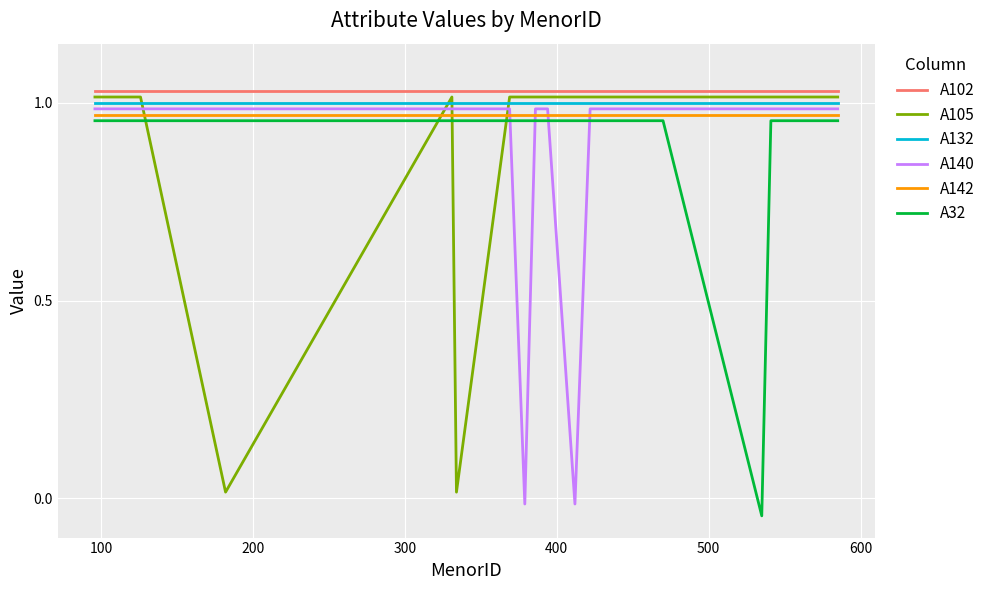

True or false: A142 and A102 intersect in this chart.

False